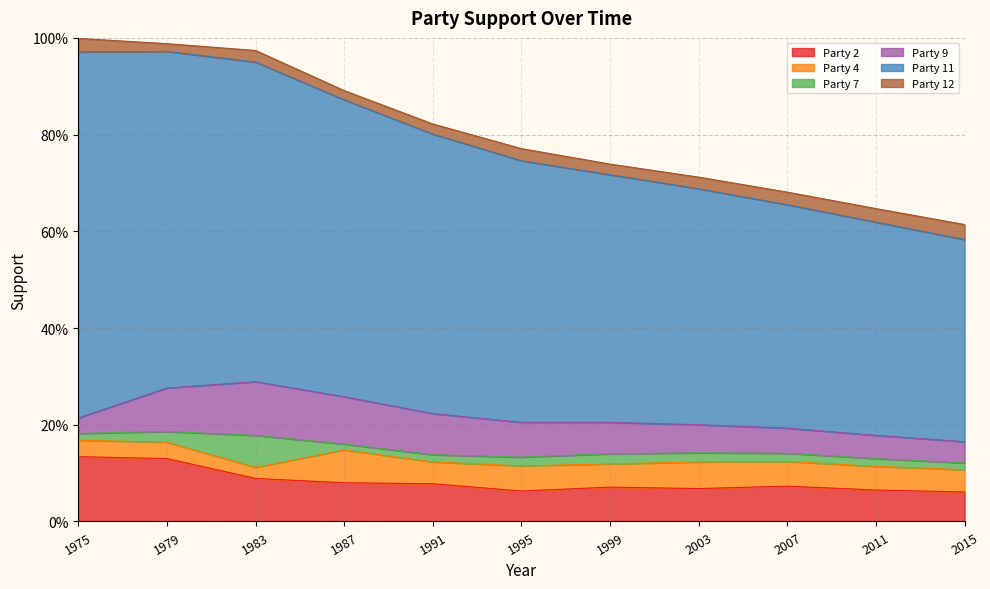

What is the sum of all Party 7 values?

0.2